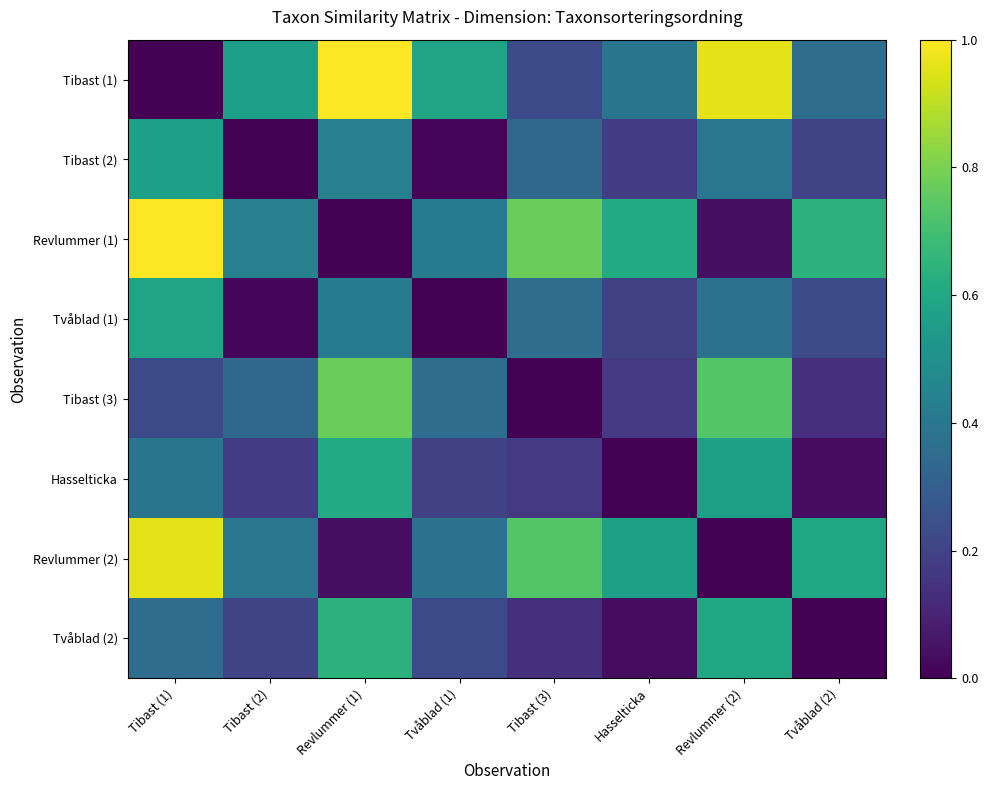

Which series has the largest total across all categories?

Tibast (1)